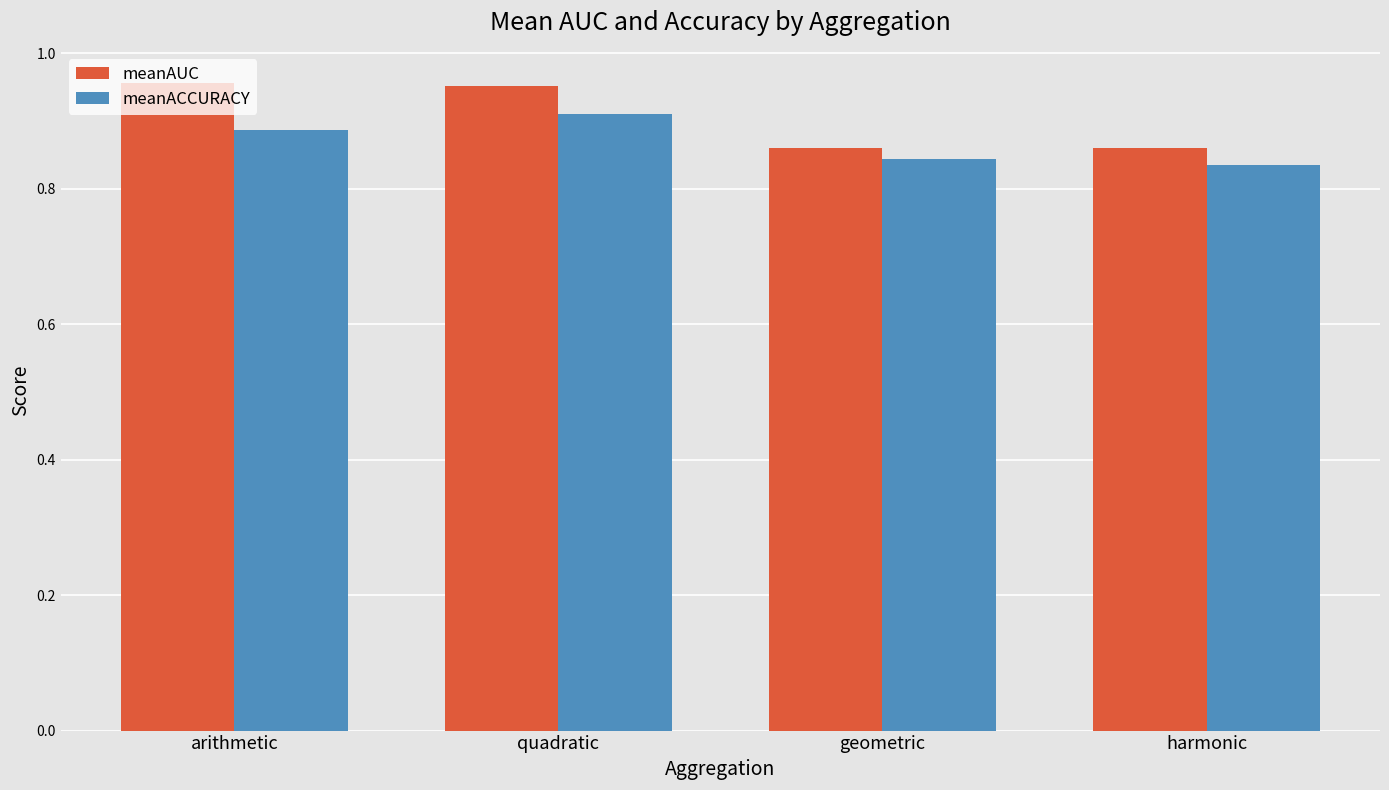

Is it true that meanACCURACY equals 0.4 at arithmetic?

False